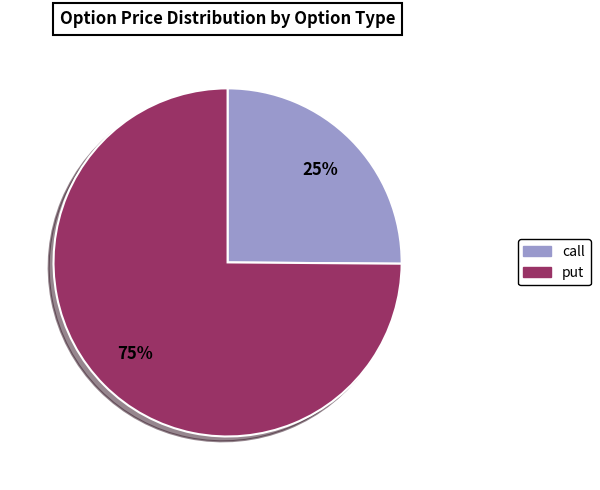

Combined, do call and put account for over 50%?

Yes